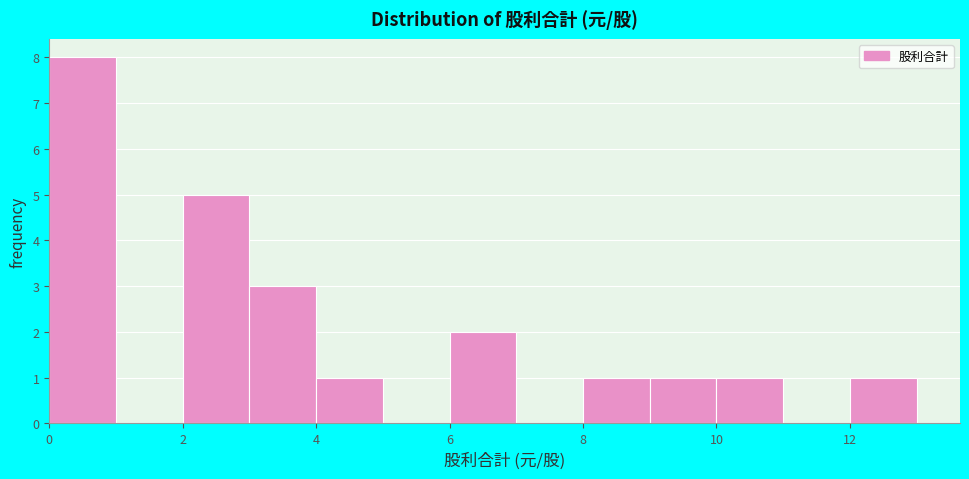

Reading left to right, list every bar in this chart as the range it spans on the x-axis followed by its height. The values are not printed on the chart, so give them approximately, as read against the axis.

0 to 1: 8
1 to 2: 0
2 to 3: 5
3 to 4: 3
4 to 5: 1
5 to 6: 0
6 to 7: 2
7 to 8: 0
8 to 9: 1
9 to 10: 1
10 to 11: 1
11 to 12: 0
12 to 13: 1